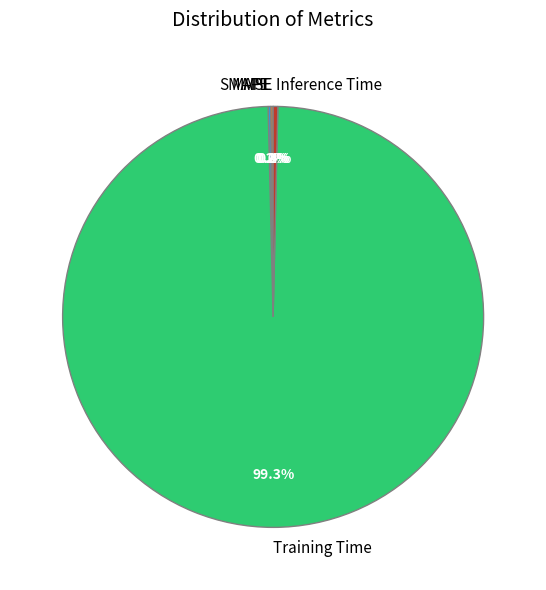

What portion of the pie excludes Inference Time?

99.6%